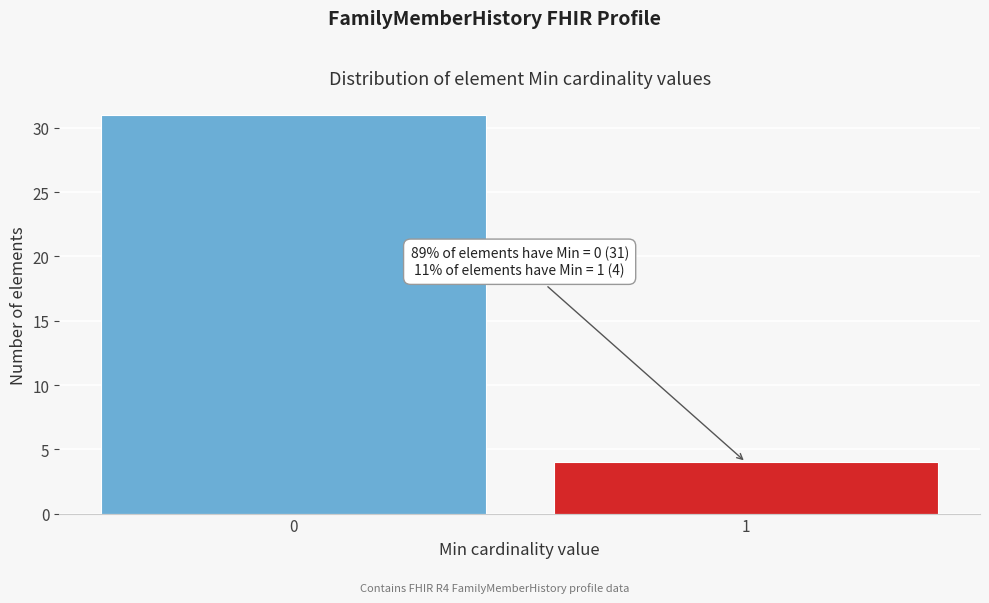

Reading left to right, what are all the values shown in this chart?

31	4